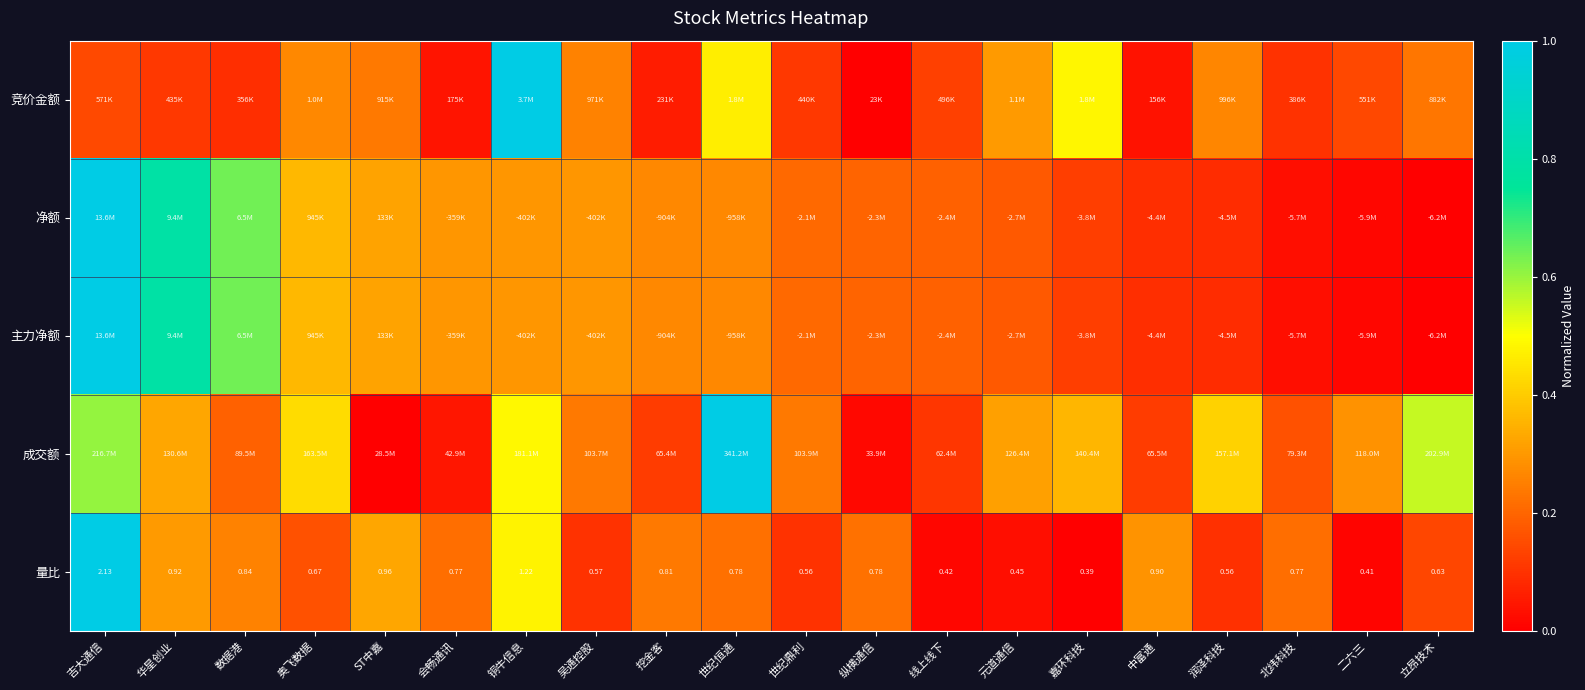

What is the maximum value shown in the chart?

1.0